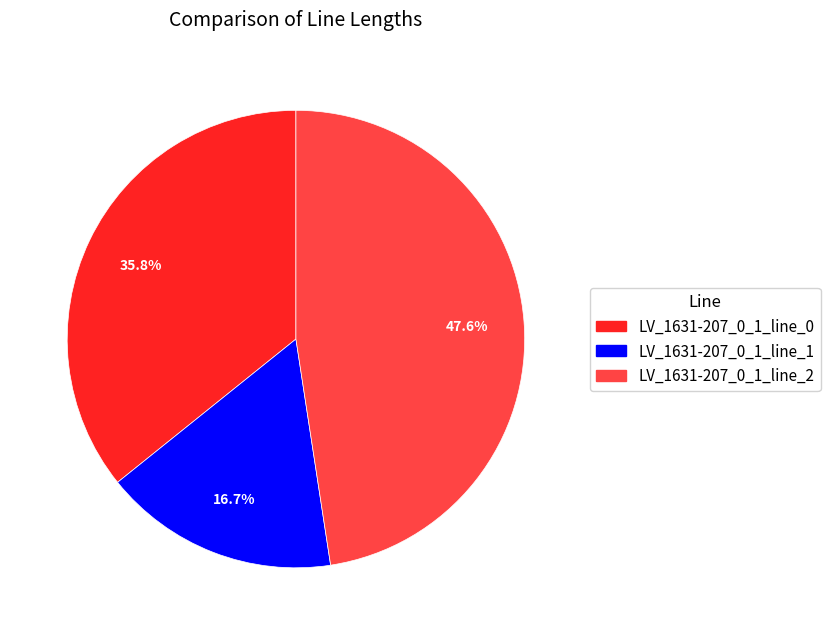

Is there a majority slice in this chart?

No